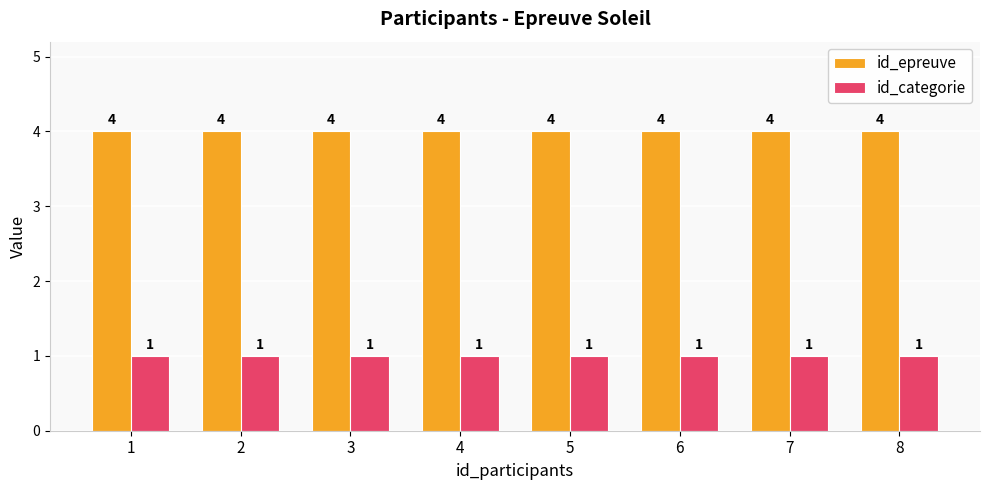

What is the approximate value of id_categorie at 6?

1